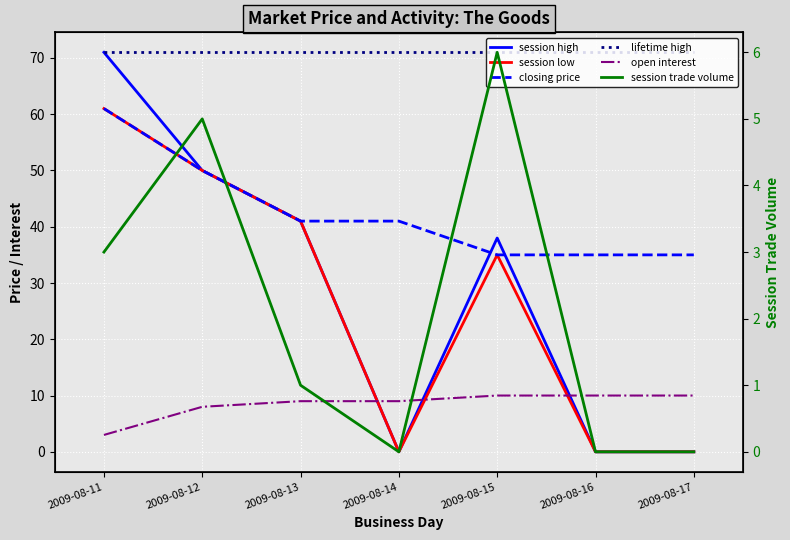

Is it true that closing price equals 35 at 2009-08-16?

True